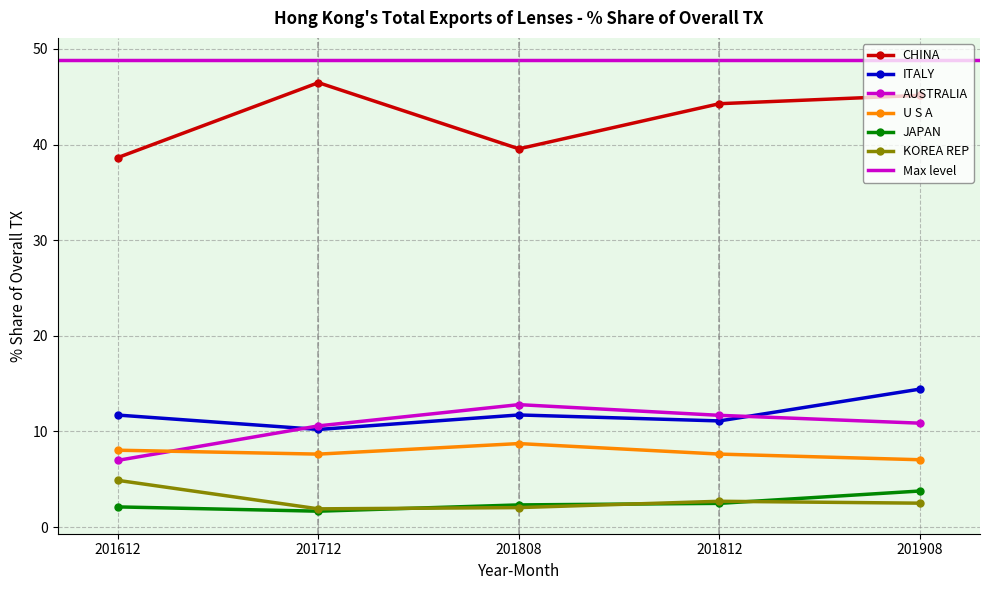

Reading left to right, list all the values displayed in this chart.

CHINA: 38.6	46.5	39.6	44.3	45.1
ITALY: 11.7	10.2	11.7	11.1	14.4
AUSTRALIA: 7.0	10.6	12.8	11.7	10.9
U S A: 8.0	7.6	8.7	7.6	7.0
JAPAN: 2.1	1.7	2.3	2.5	3.8
KOREA REP: 4.9	1.9	2.0	2.7	2.5